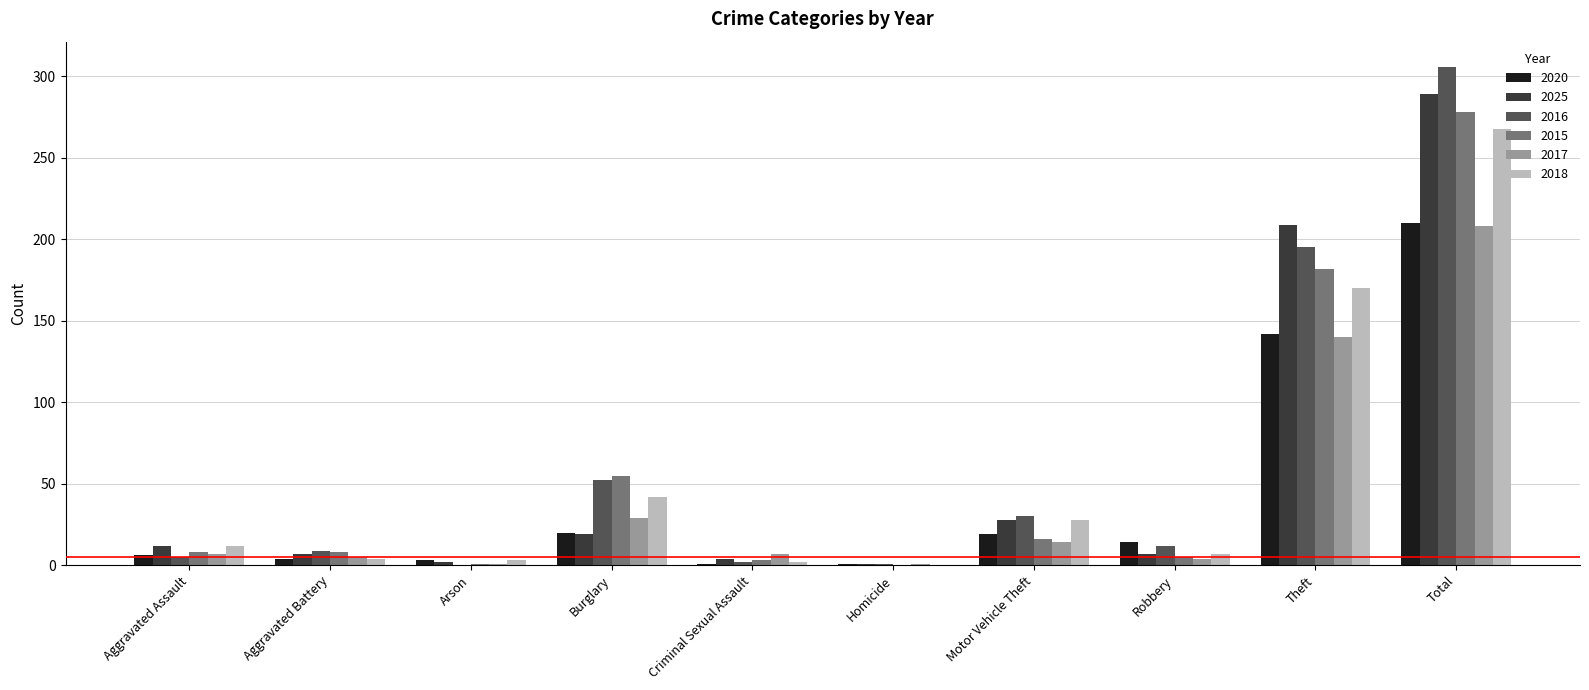

What is the total value across all series at Total?

1559